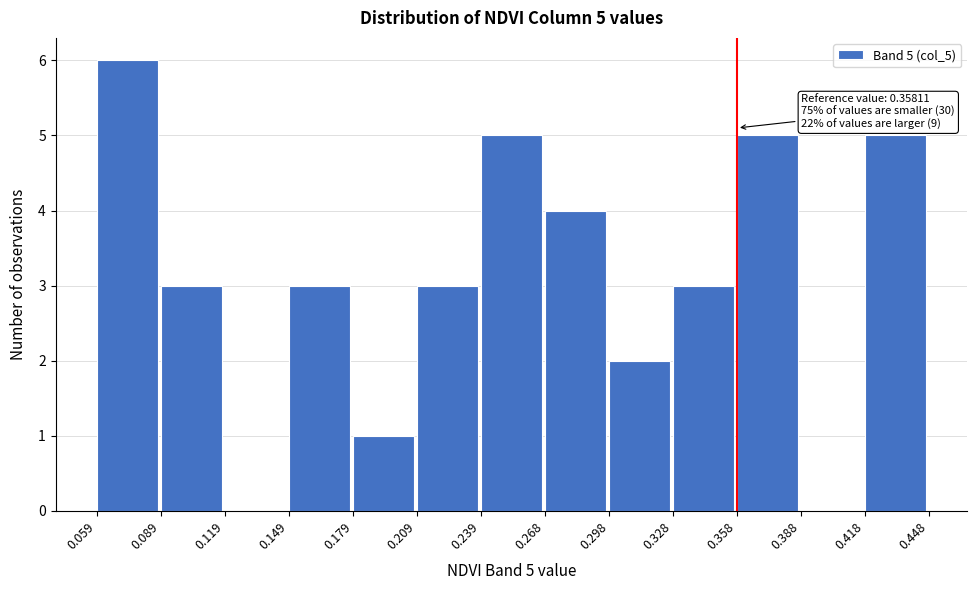

Over which range of the x-axis is the bar tallest?

0.059 to 0.089